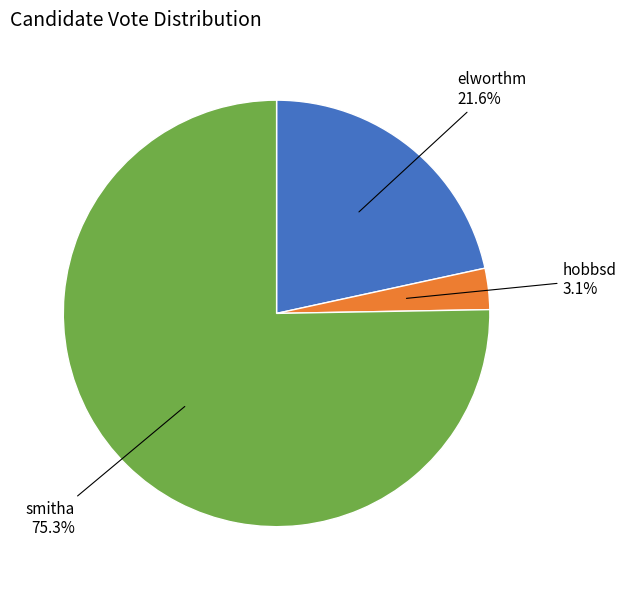

What percentage is the smitha slice, to the nearest percent?

75%